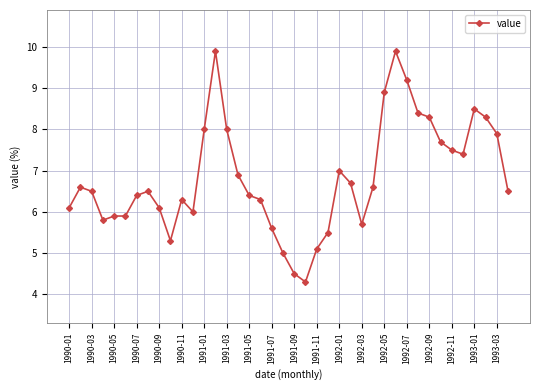

What is the greatest value displayed?

9.9